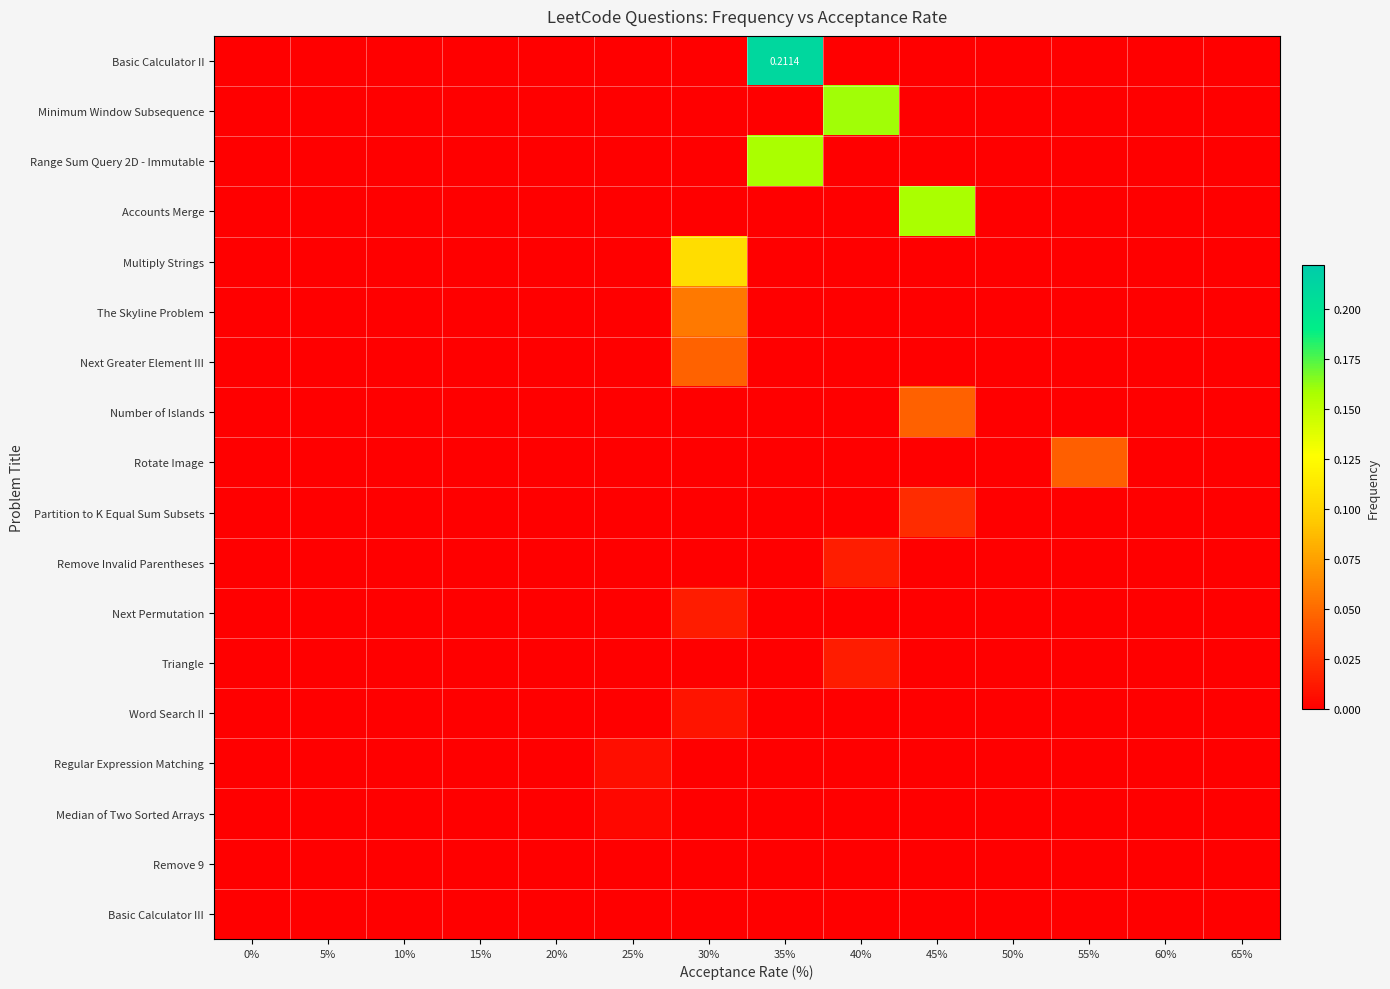

Rank the categories by Partition to K Equal Sum Subsets value from highest to lowest.

45%, 0%, 5%, 10%, 15%, 20%, 25%, 30%, 35%, 40%, 50%, 55%, 60%, 65%